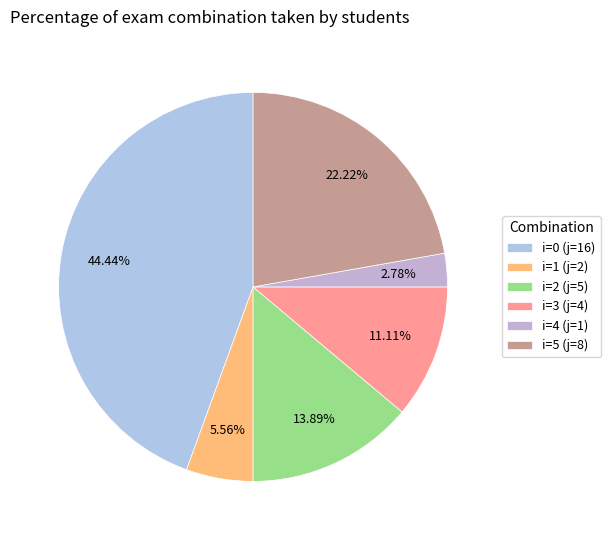

The i=1 (j=2) slice represents 16% of the pie. True or false?

False